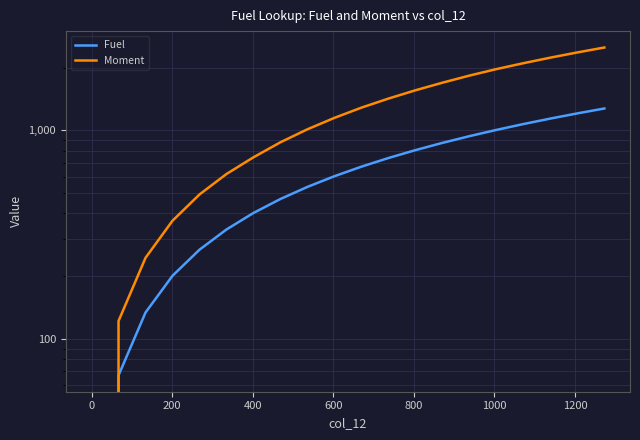

What is the difference between the second highest and minimum values in the Moment series?

2363